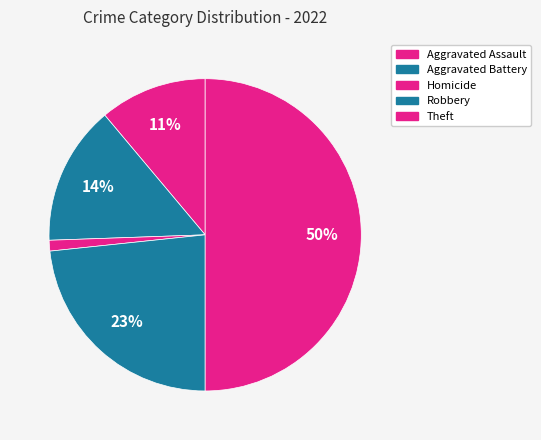

How many segments does this pie chart have?

5